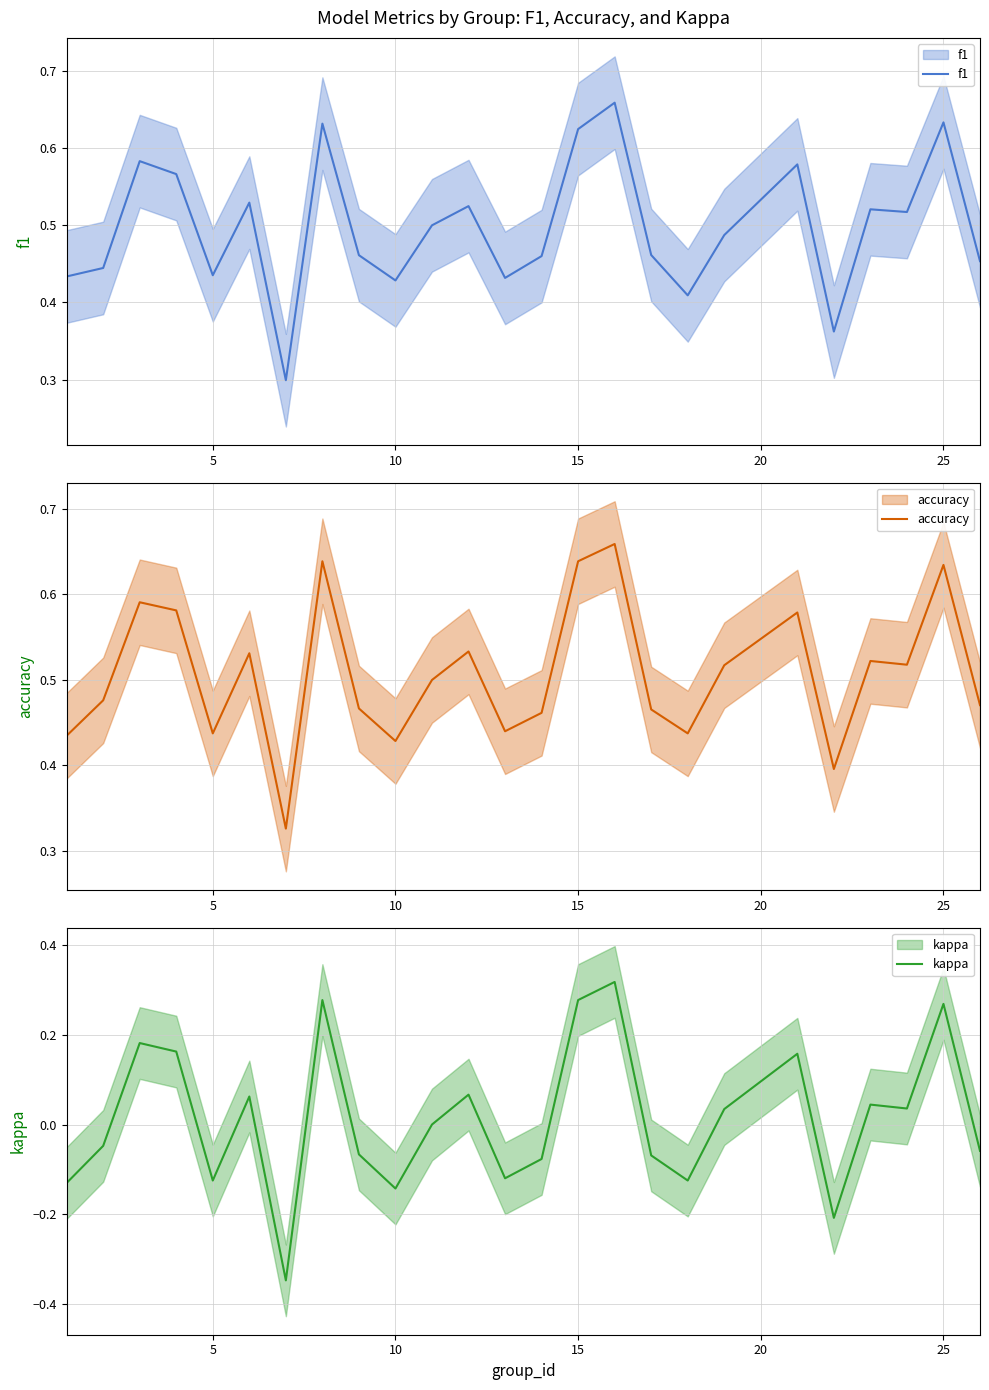

True or false: f1 has more than 2 points higher than both neighbors.

True